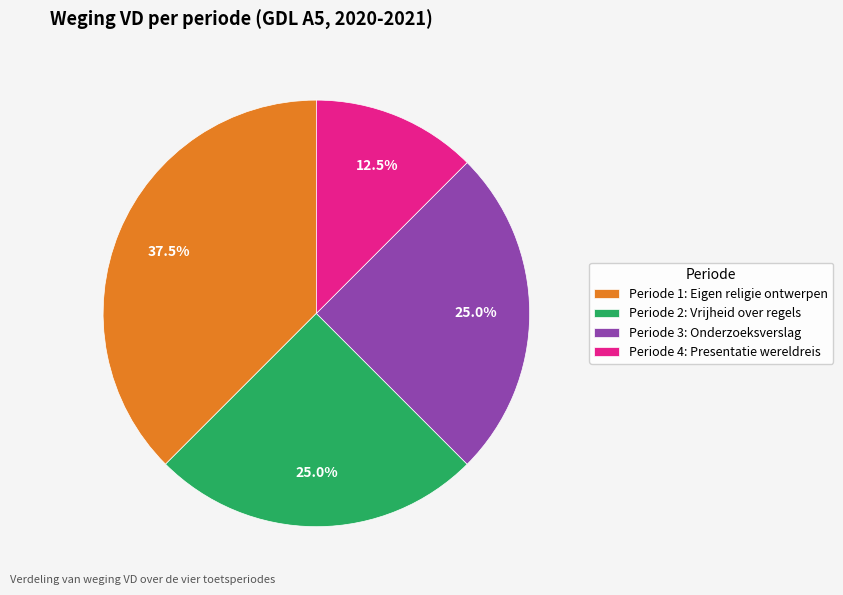

Count the number of slices in the pie.

4